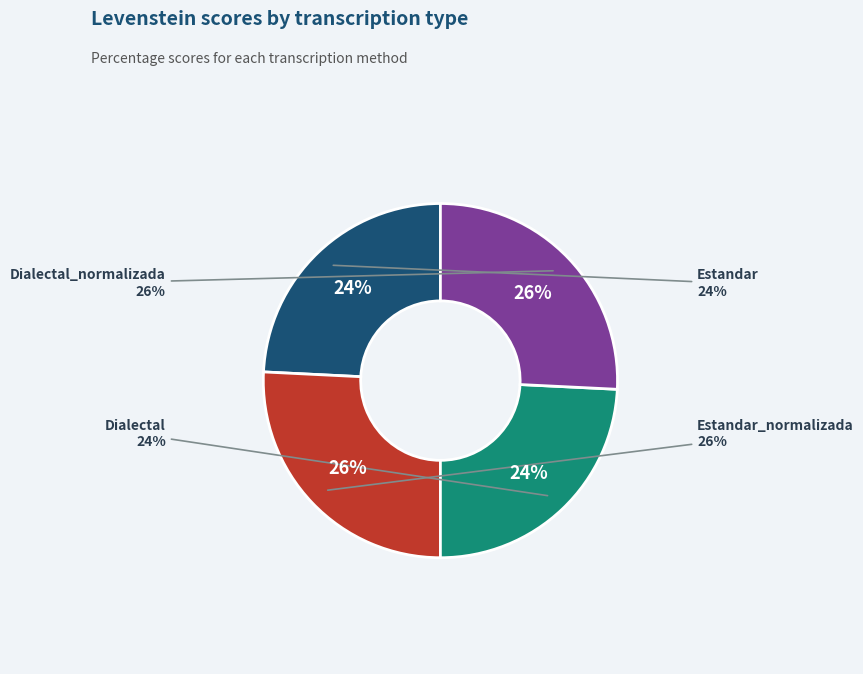

Is it true that Estandar is 24% of the pie?

True